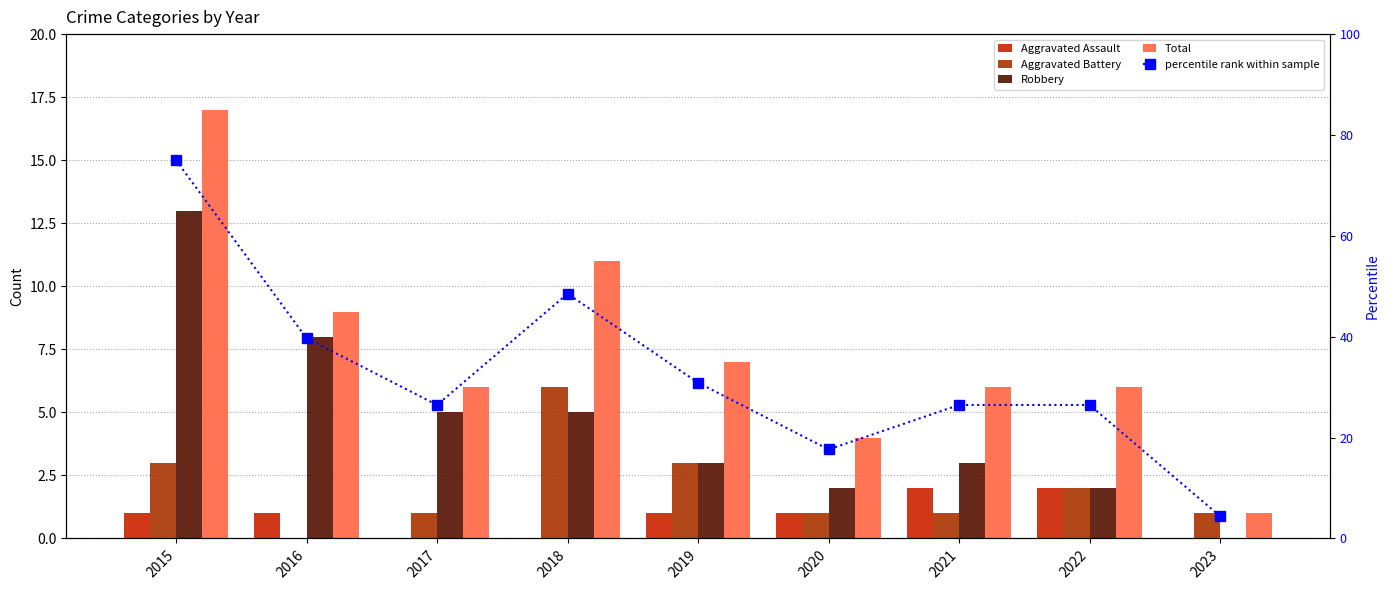

What is the value of the percentile rank within sample bar at the 6th from the left?

17.6